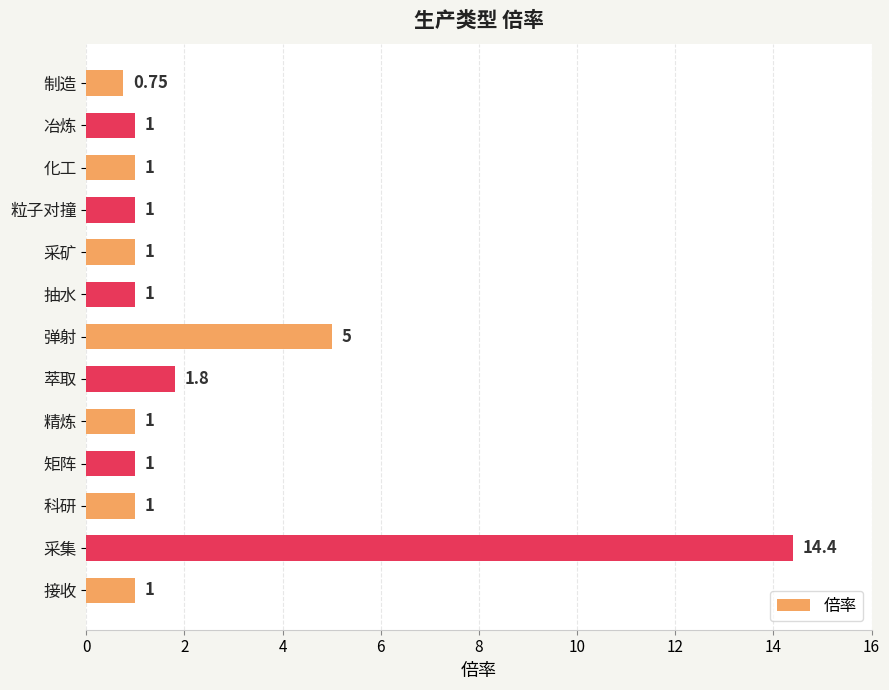

Where is the data nearest to the value 7?

弹射